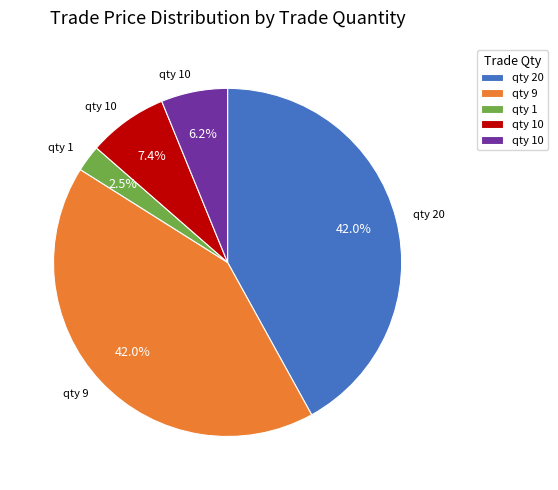

Is there a majority slice in this chart?

No